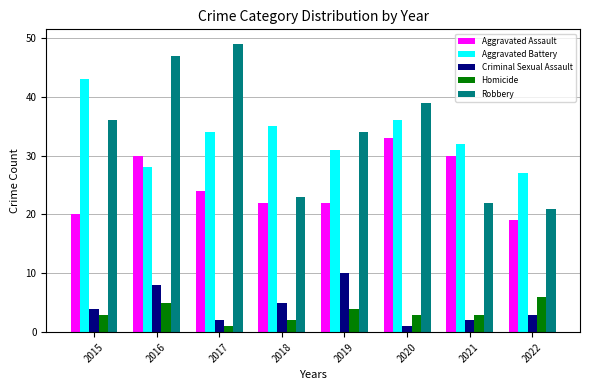

What is the maximum value for Robbery?

49